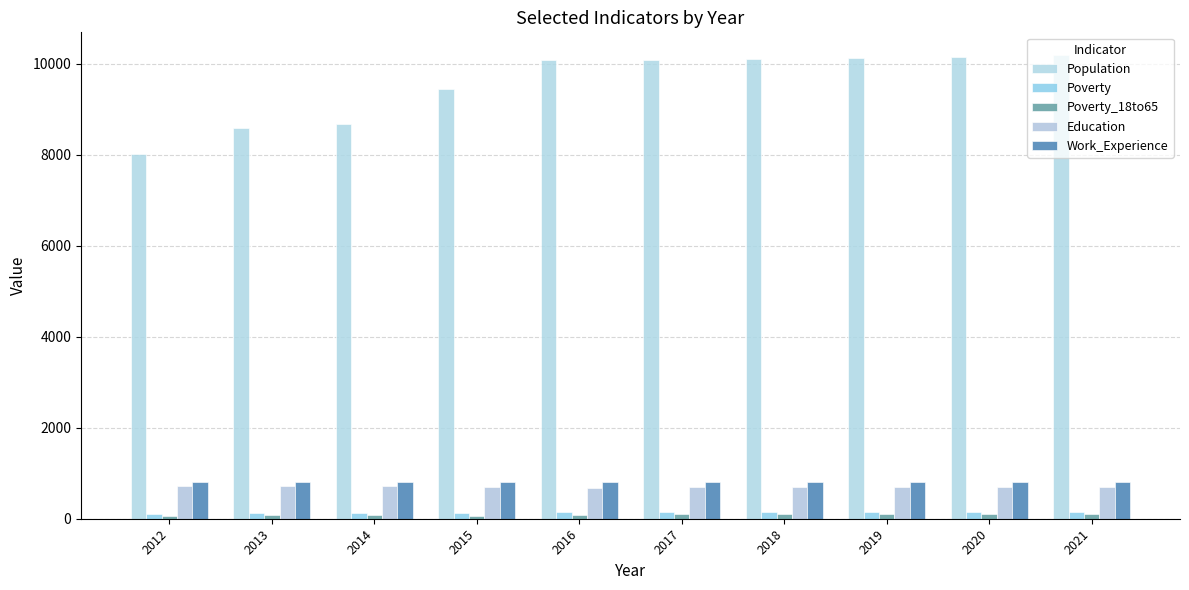

Count the number of data series in this chart.

5